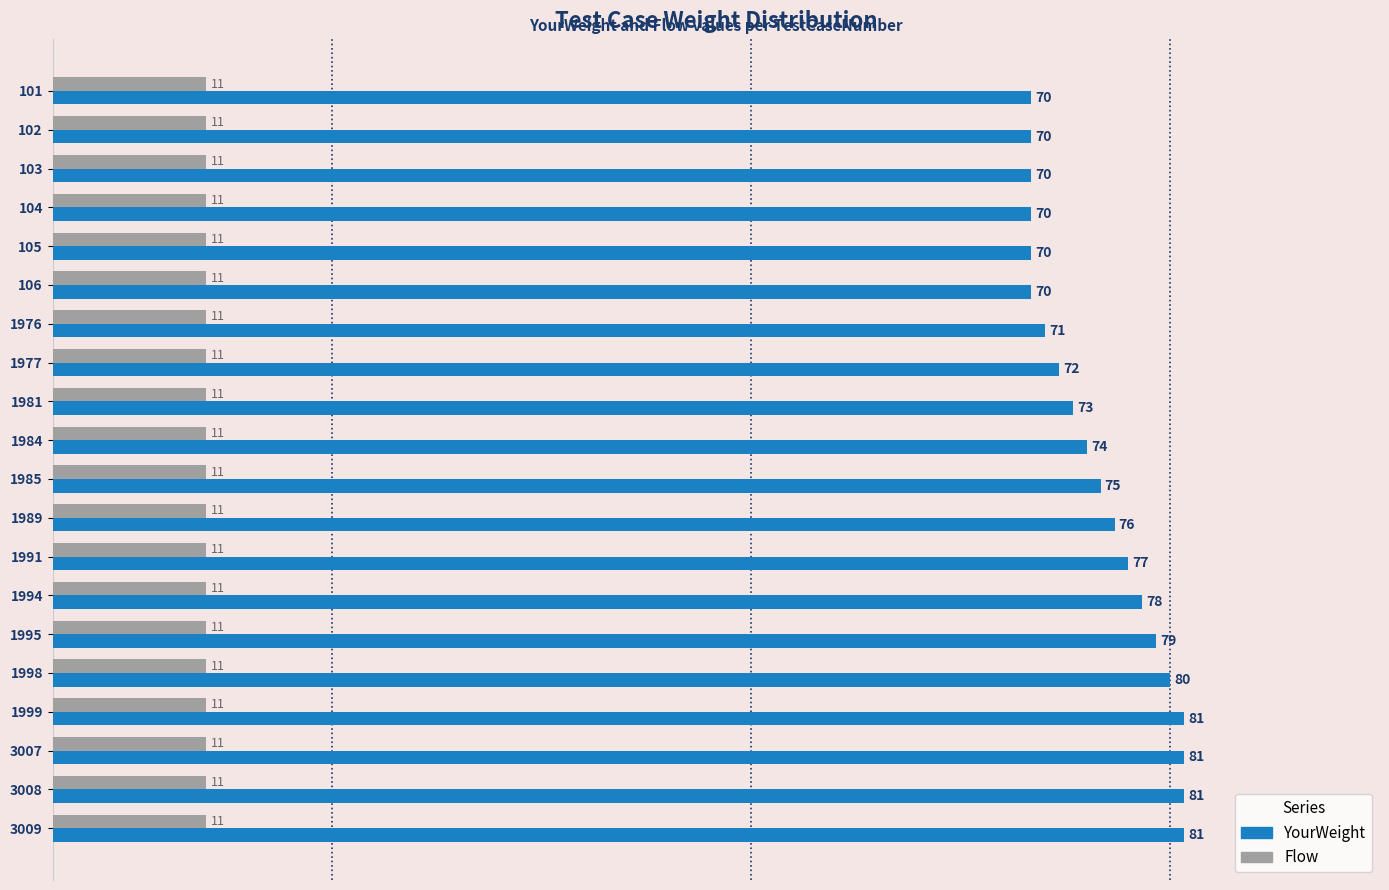

What is the approximate value of Flow at 1981?

11